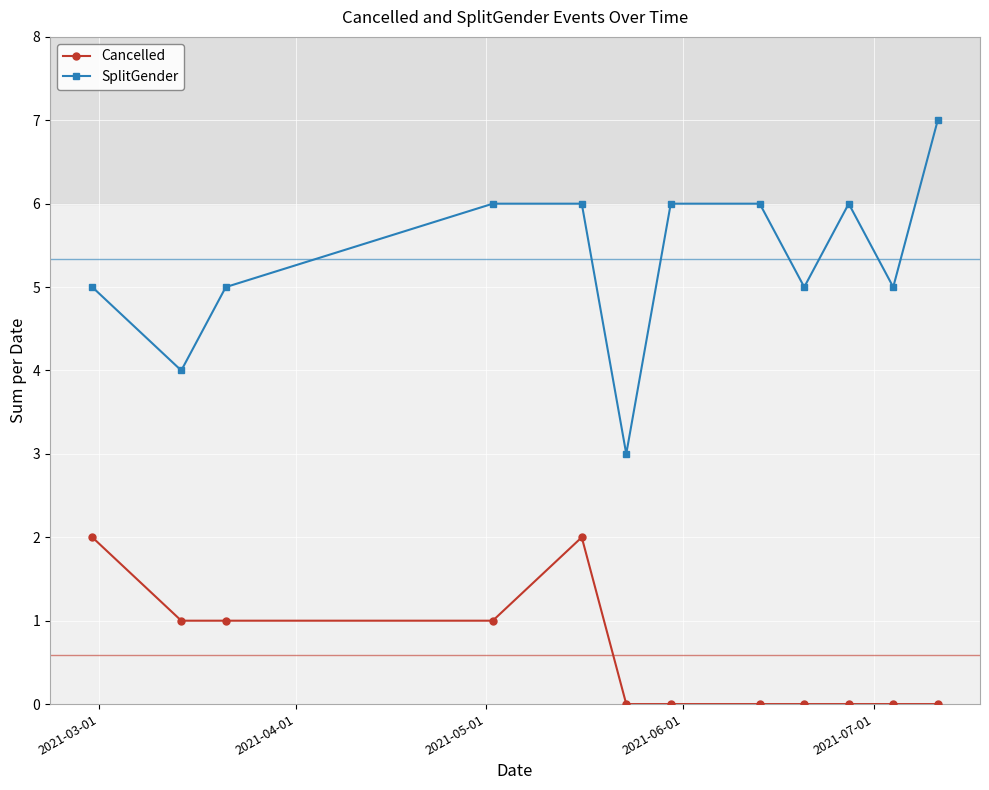

True or false: SplitGender and Cancelled intersect in this chart.

False